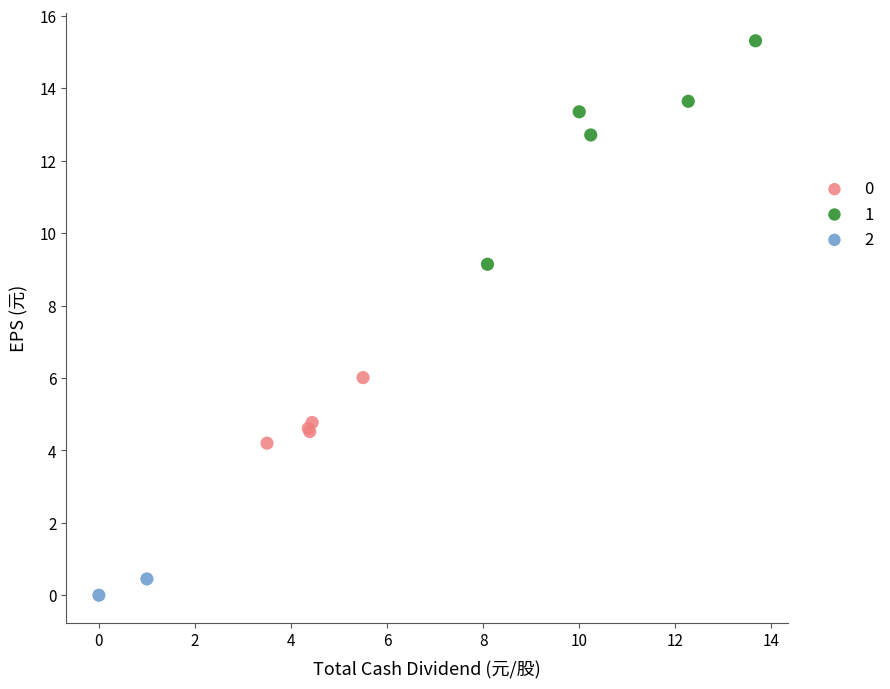

Which series has the largest Y range (max minus min)?

1